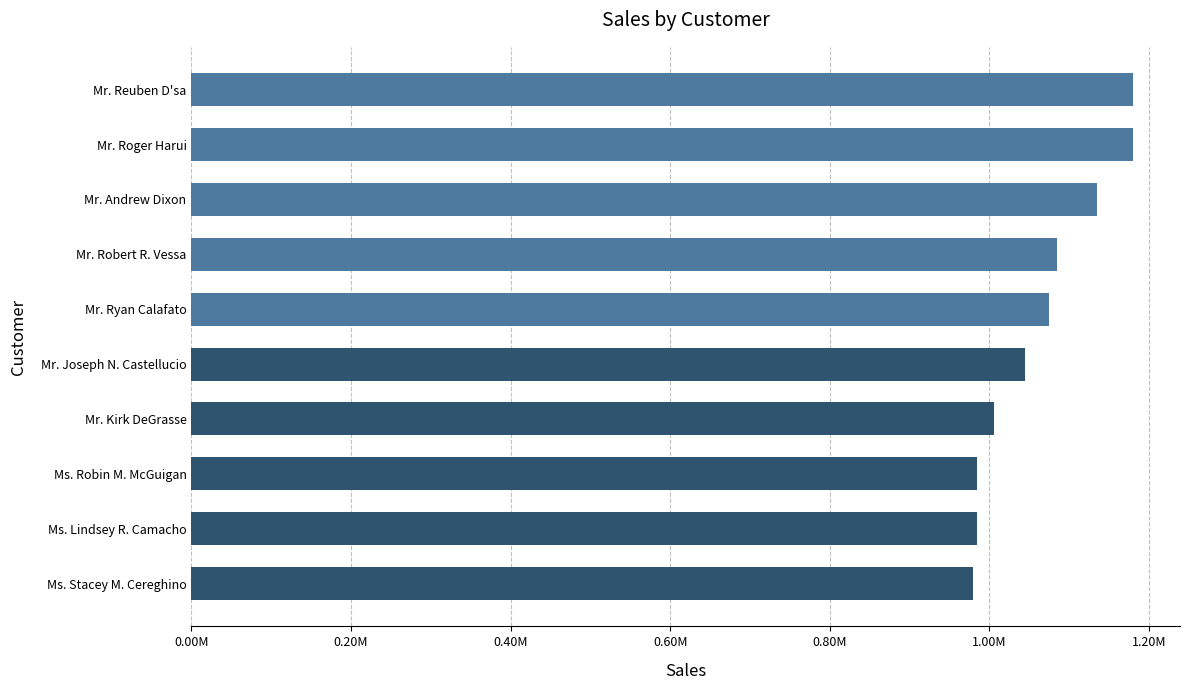

Does the chart contain any negative values?

No